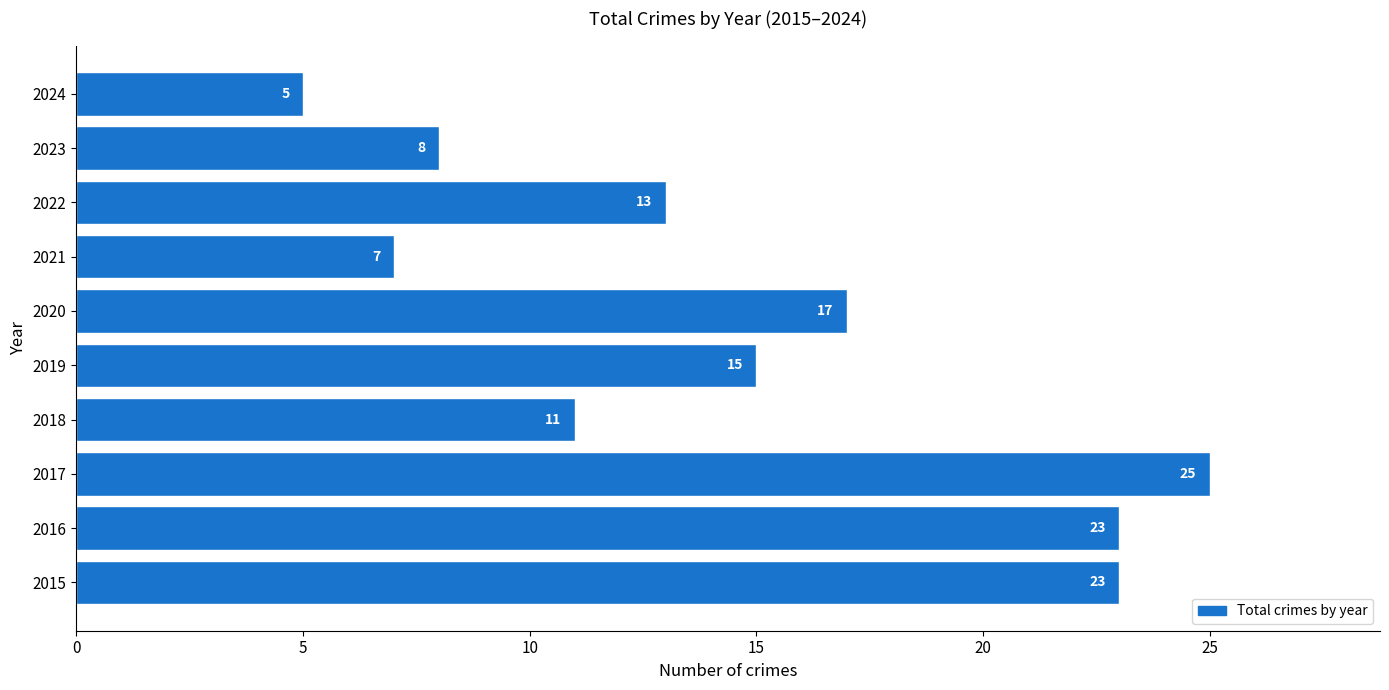

Reading top to bottom, list all the values displayed in this chart.

2024=5	2023=8	2022=13	2021=7	2020=17	2019=15	2018=11	2017=25	2016=23	2015=23